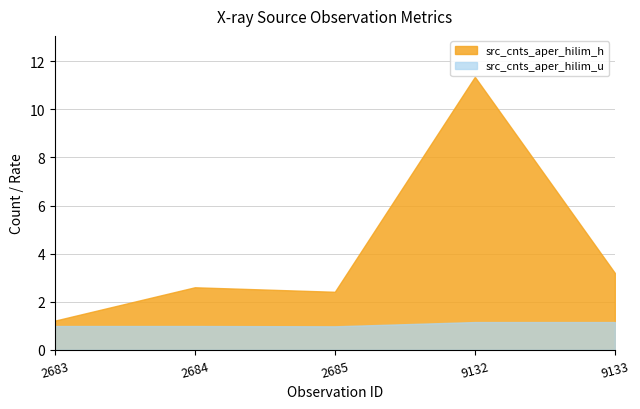

What is the total value across all series at 2685?

3.4